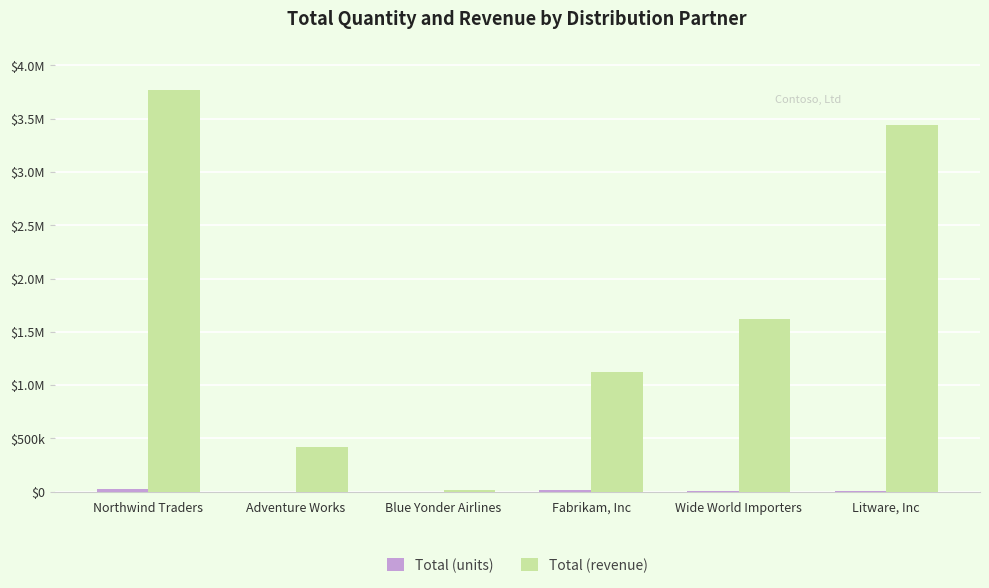

What is the total value across all series at Northwind Traders?

3790920